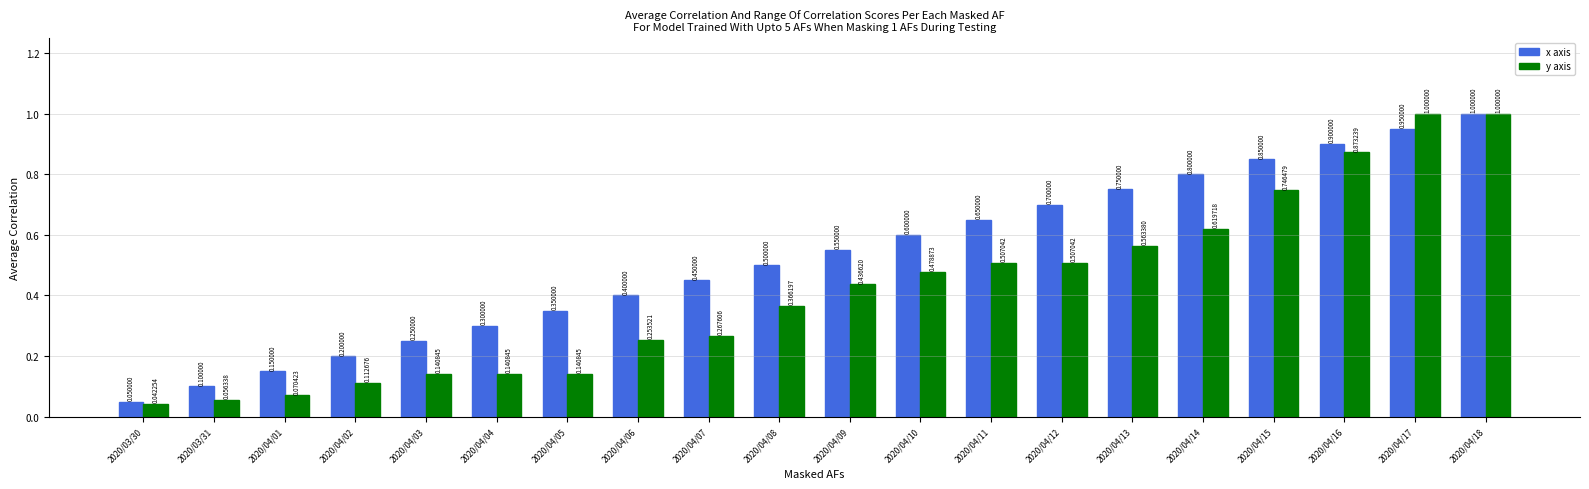

List the series in order of their overall mean, highest first.

x axis, y axis